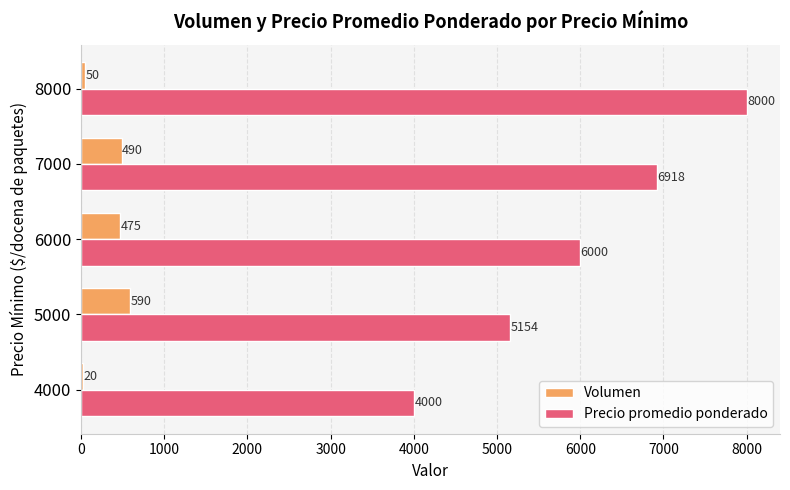

The value of Precio promedio ponderado at 6000 is 3911. True or false?

False